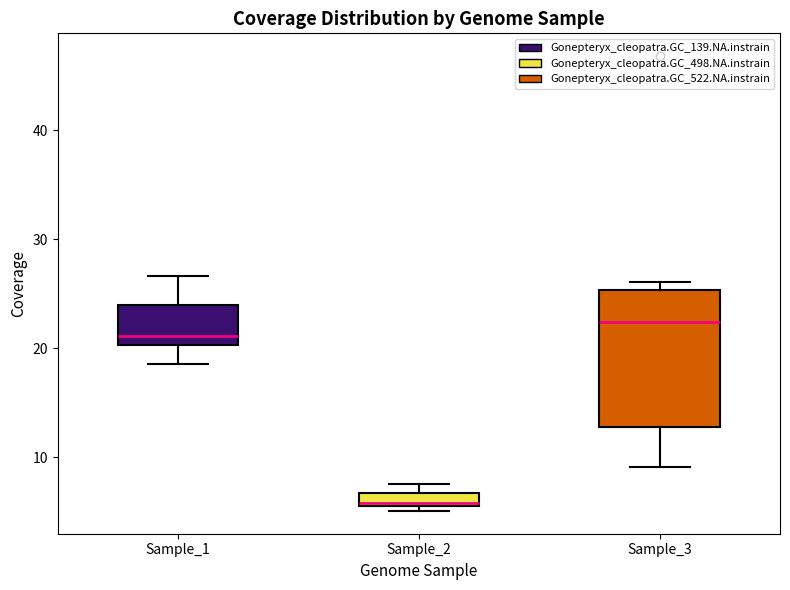

Where is the lower edge of the box for Sample_1 on the y-axis? The values are not printed on the chart, so give them approximately, as read against the axis.

20